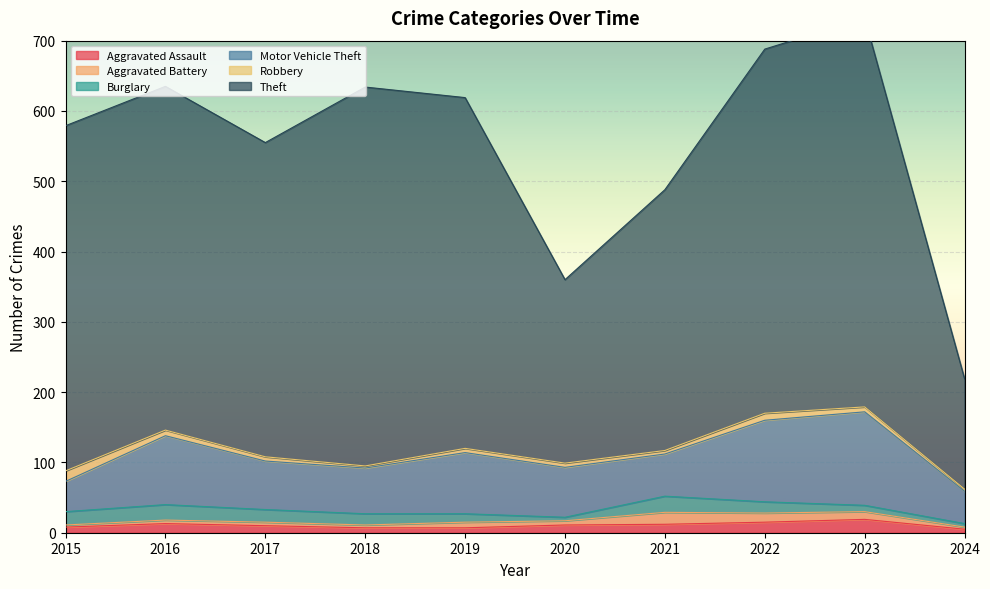

How many lines are shown in the chart?

6